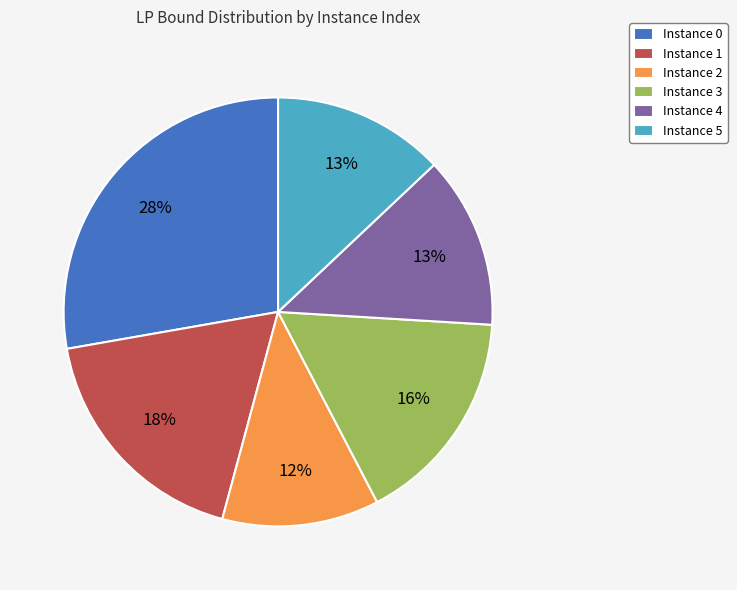

What is the smallest slice in the pie chart?

Instance 2